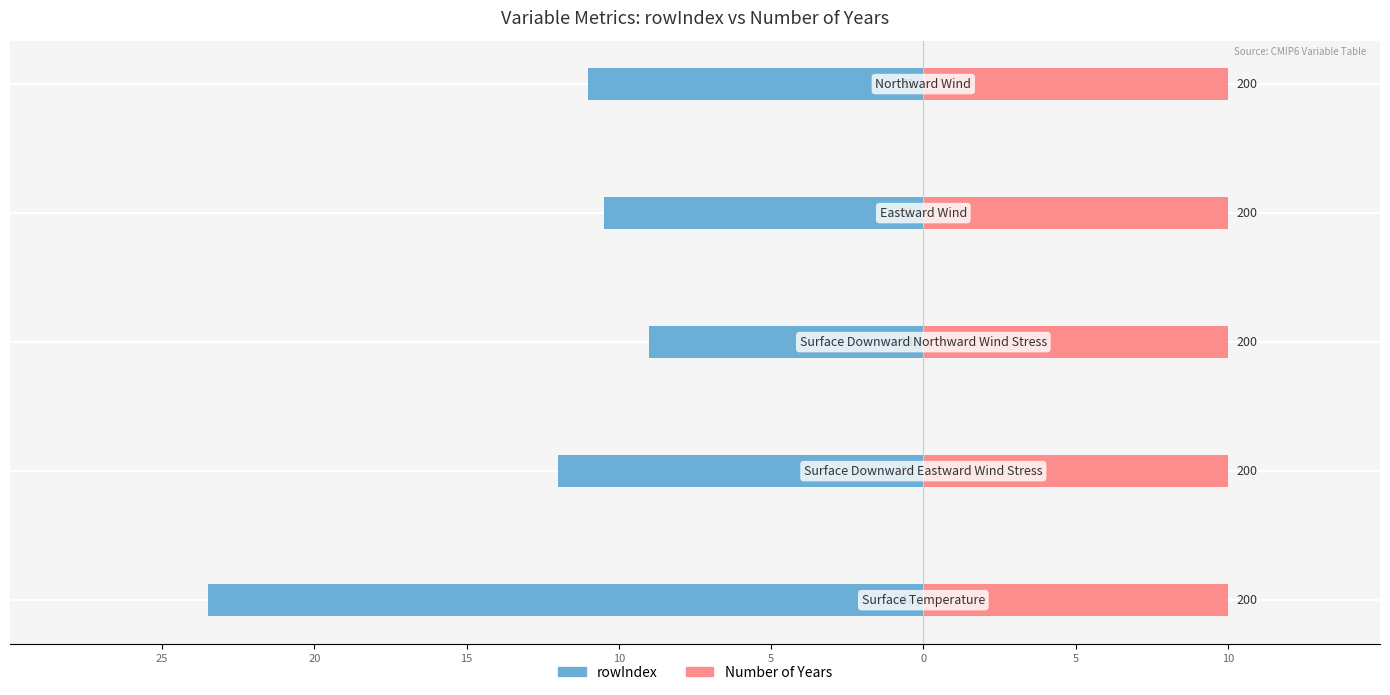

Does the chart contain stacked bars?

No